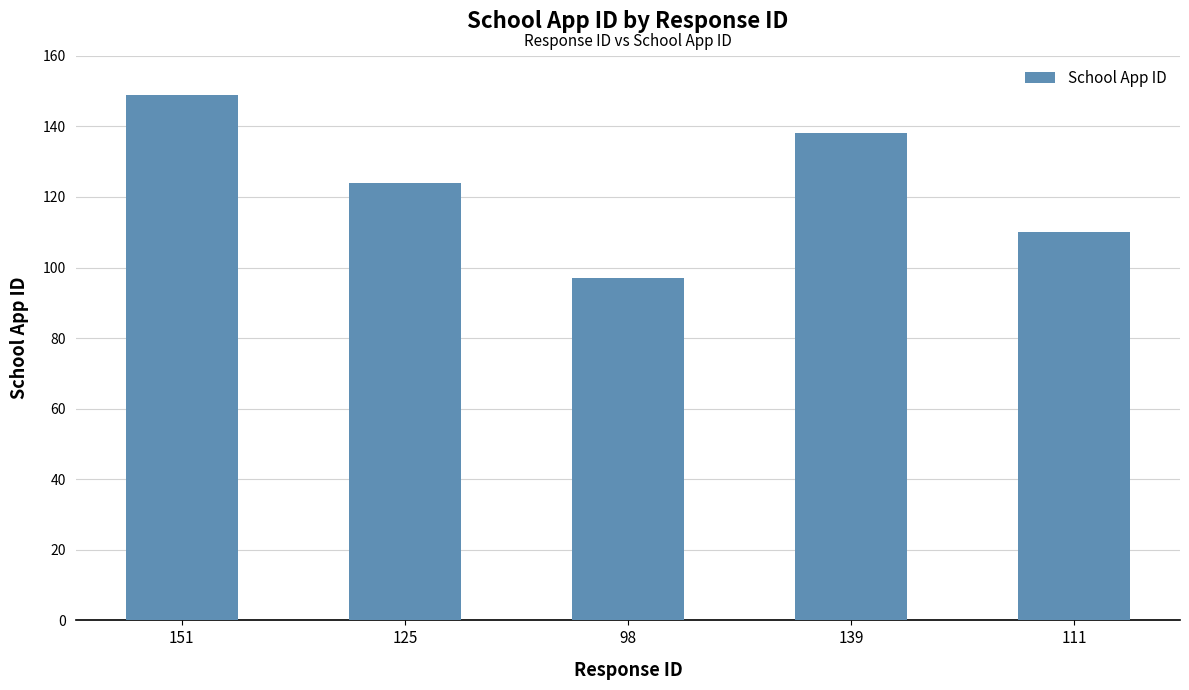

True or false: the data shows 68 at 111.

False